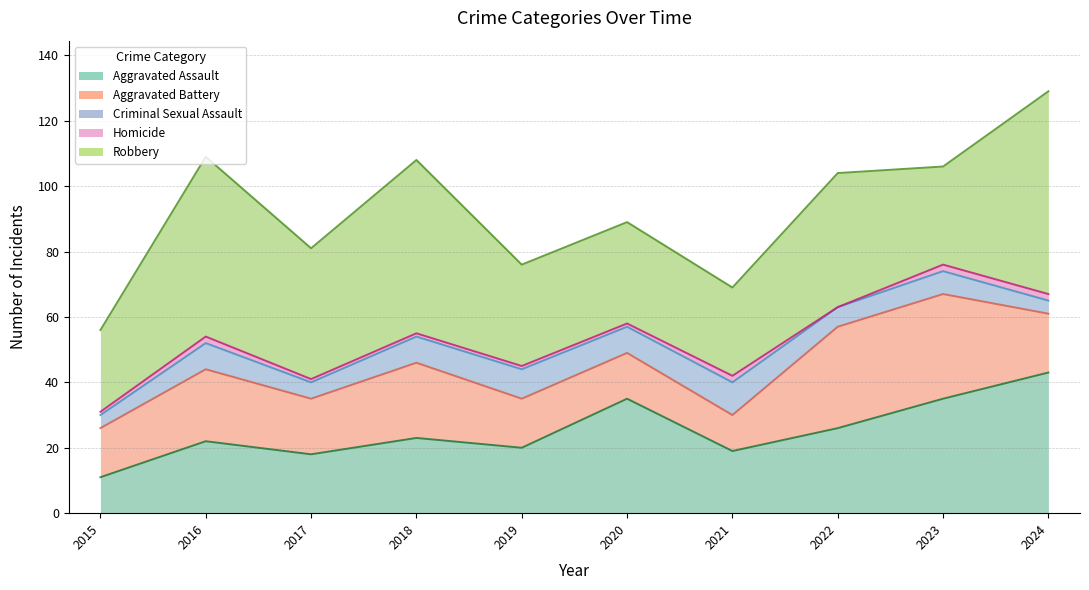

At which category is the sum across all series the highest?

2024